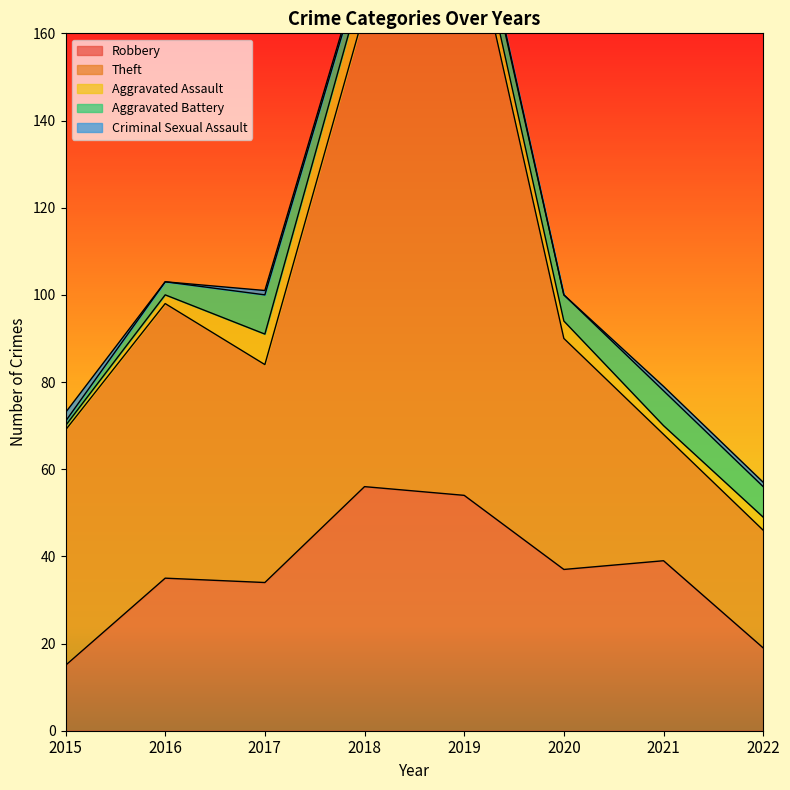

At which category does Robbery reach its first local peak?

2016